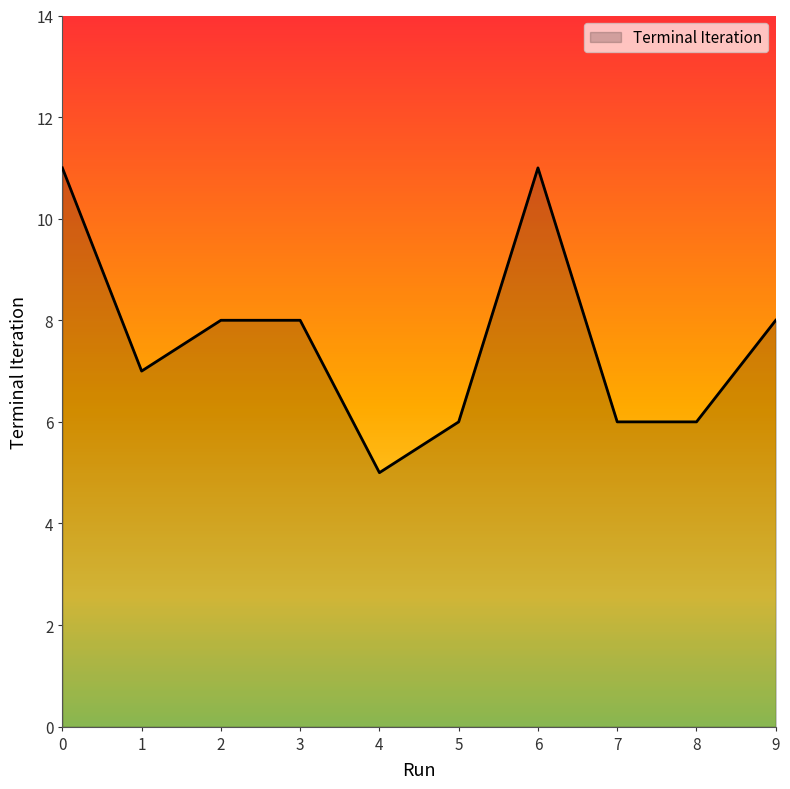

Which category has the lowest value across all series?

4